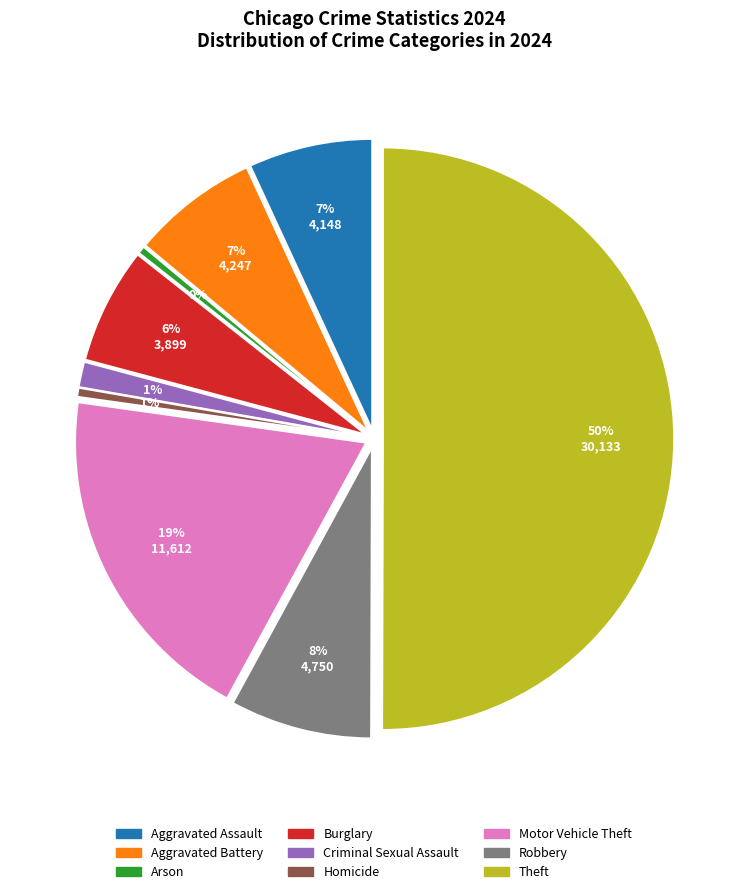

Which category has the biggest portion of the pie?

Theft